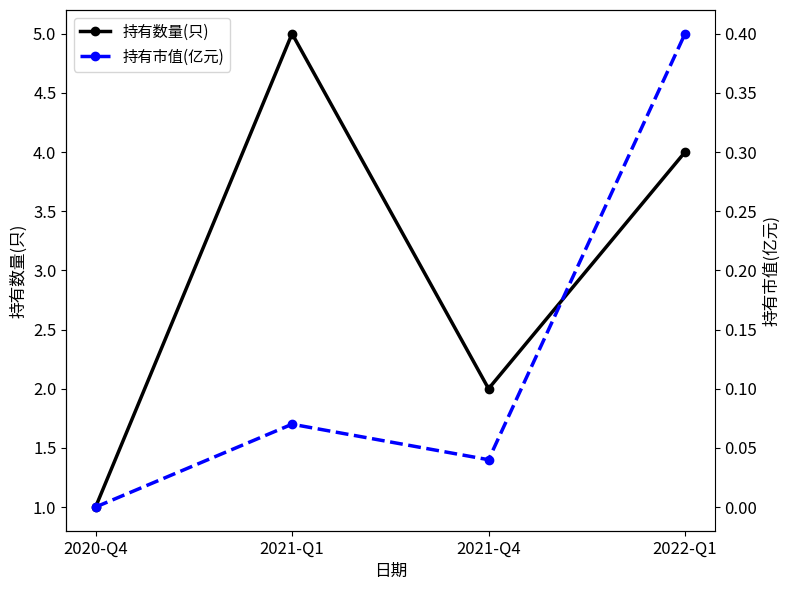

Rank the series by their average value, from lowest to highest.

持有市值(亿元), 持有数量(只)